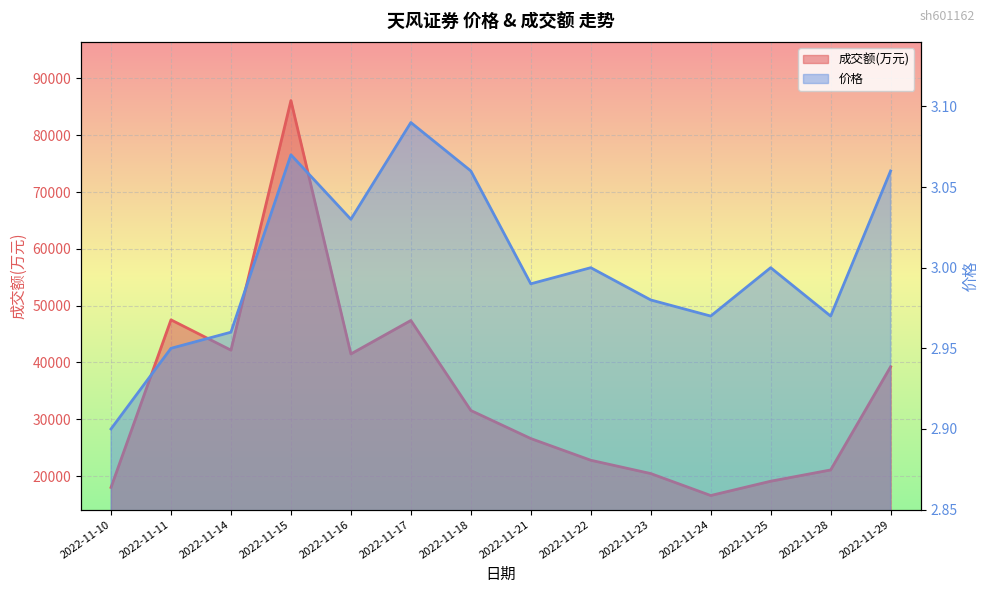

At which category does 价格 reach its first local peak?

2022-11-15